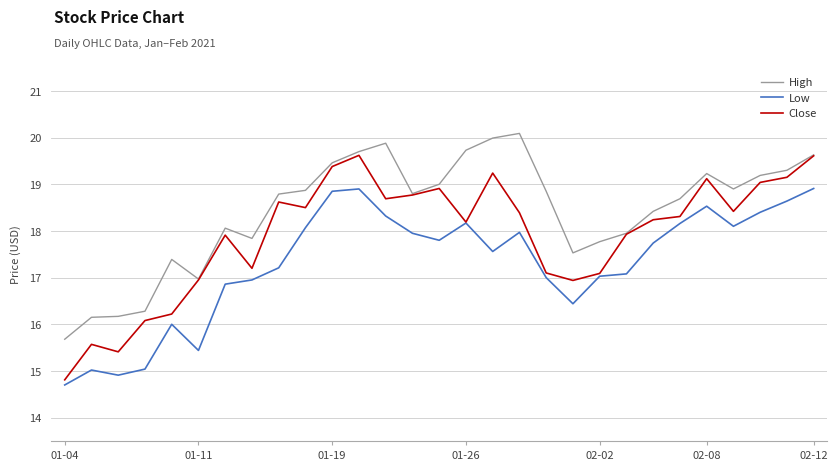

List the series in order of their overall mean, lowest first.

Low, Close, High